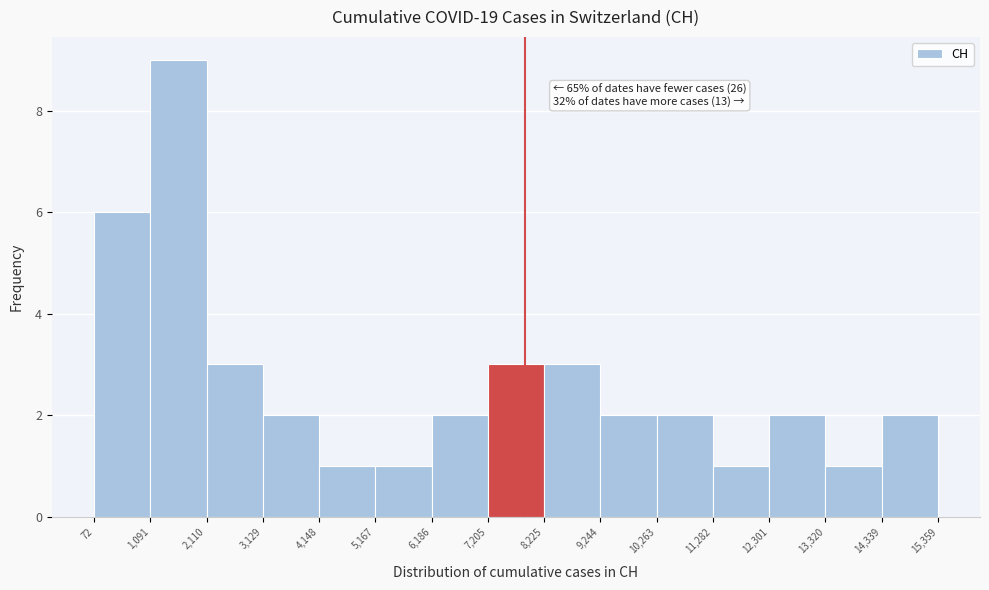

Over which range of the x-axis is the bar tallest?

1,091 to 2,110